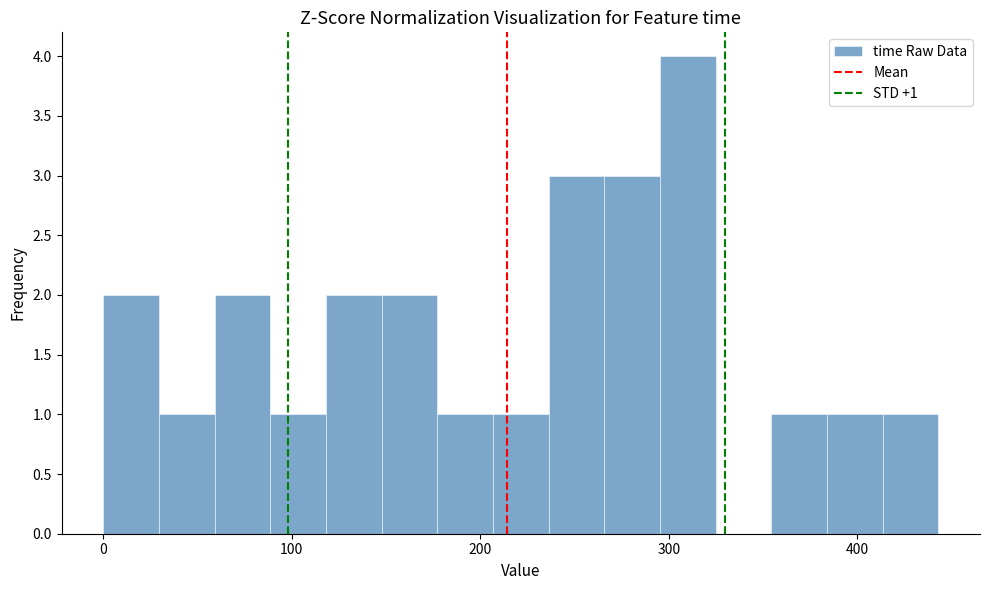

Around what value on the x-axis is the tallest bar? Give the approximate position of its centre, as read against the axis.

310